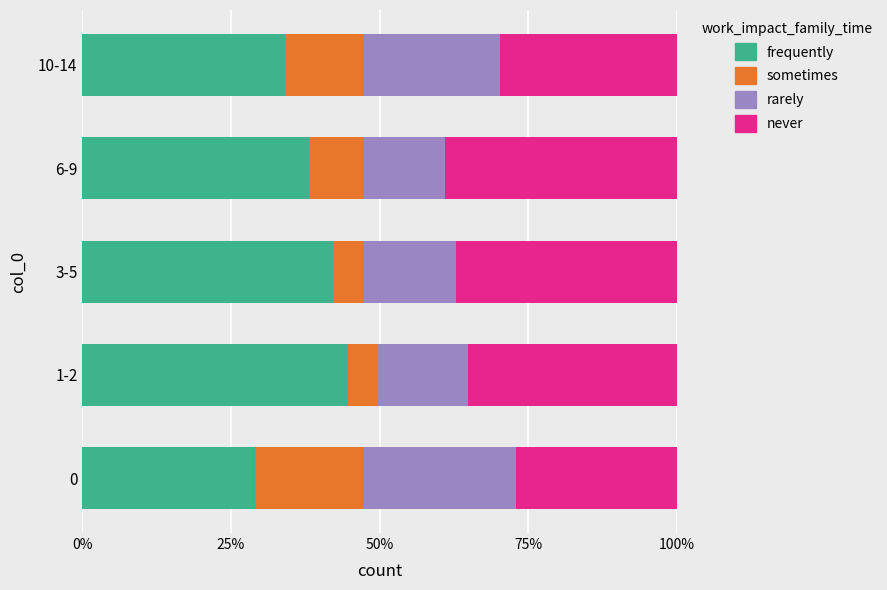

What is the difference between the maximum and minimum values in the frequently series?

15.5